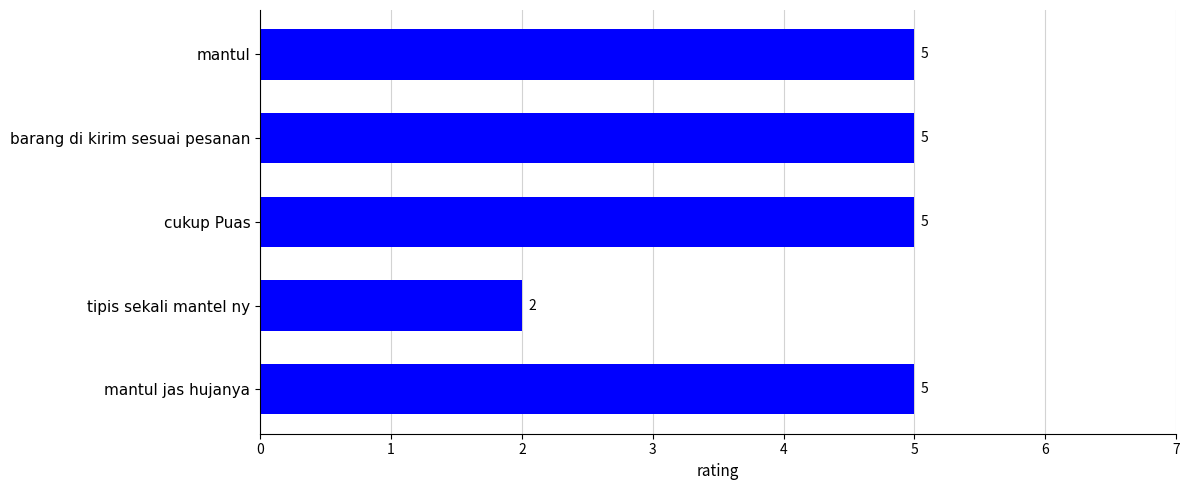

Count the number of data series in this chart.

1